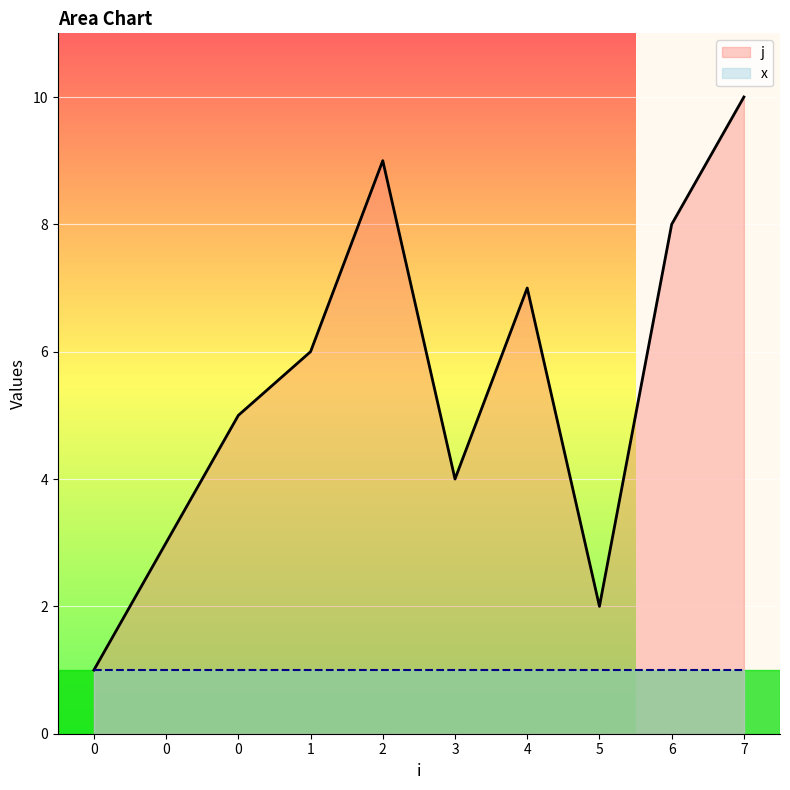

Rank the categories by value from lowest to highest.

0, 5, 0, 3, 0, 1, 4, 6, 2, 7